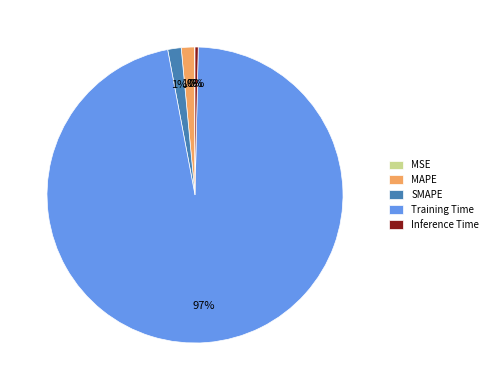

The SMAPE slice represents 1% of the pie. True or false?

True